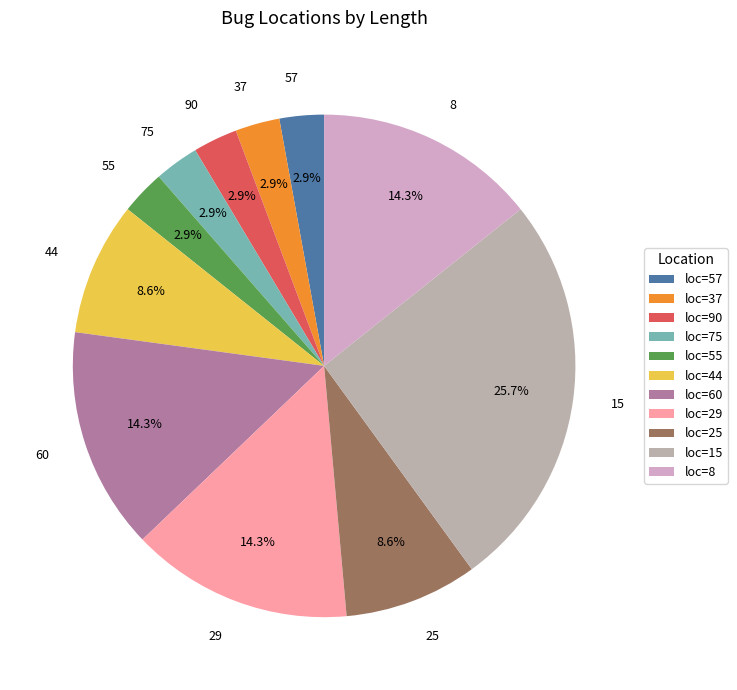

How many segments does this pie chart have?

11